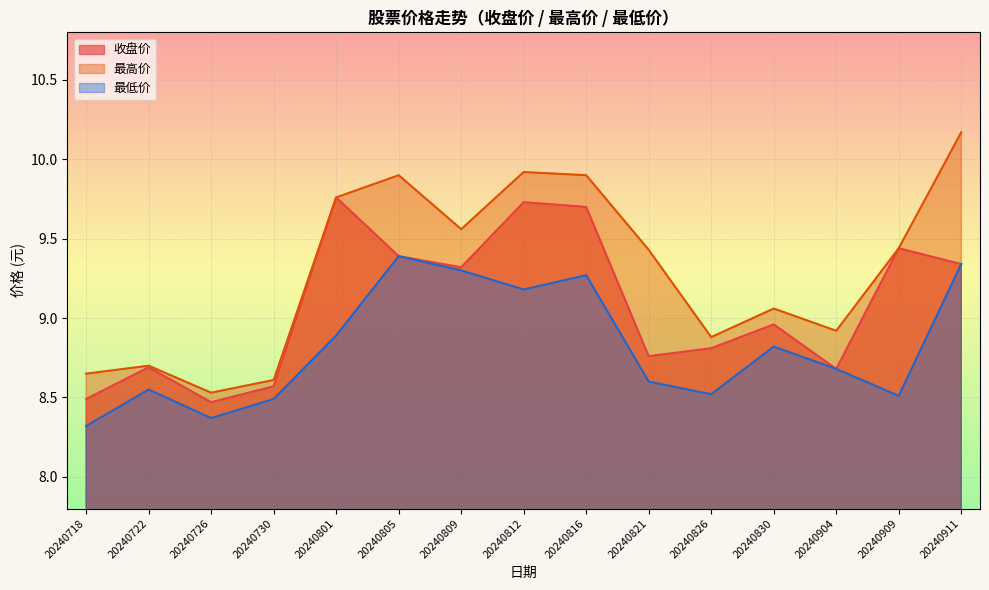

Where is the first local maximum for 收盘价?

20240722